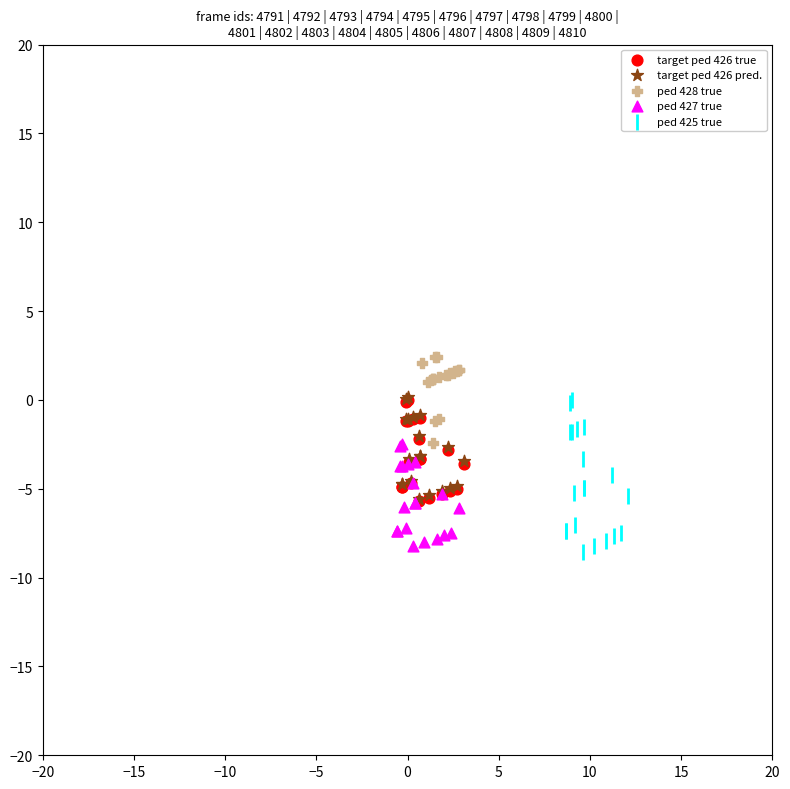

Which series has the widest spread of Y values?

ped 425 true